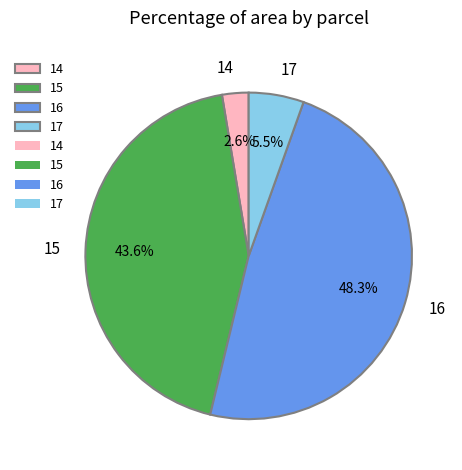

To the nearest percent, what is the difference between the largest and smallest slice percentages?

46%